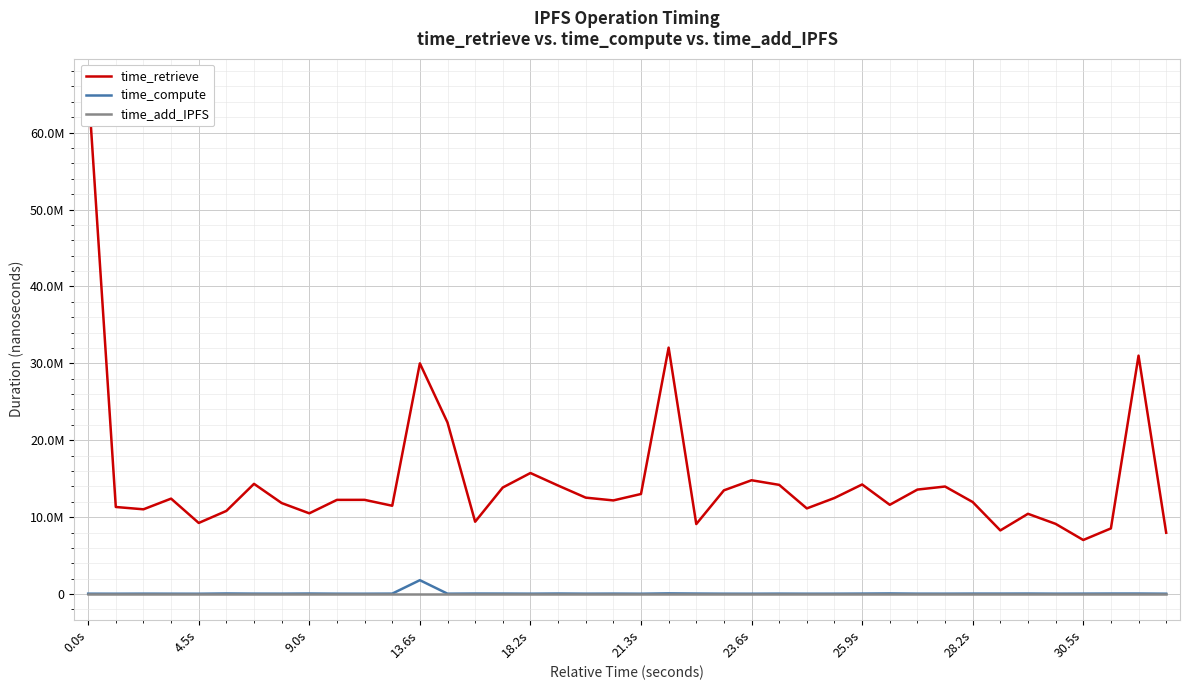

Reading left to right, extract all data points from this chart.

time_retrieve: 66295199	11323458	11022506	12410757	9248581	10812364	14332906	11836699	10499870	12248705	12251469	11484461	29999663	22306340	9406399	13855752	15740721	14113793	12538952	12177959	13013053	32042934	9103146	13488777	14799591	14200137	11138848	12495231	14252150	11608528	13586629	13984482	11968541	8277535	10438435	9129786	7031770	8537987	31001236	7974959
time_compute: 51573	46996	55721	49285	44072	77556	57035	52112	70046	50032	47018	58773	1807225	51378	66999	62567	50795	71202	51150	59227	46984	89951	66614	49688	45682	57480	48176	49723	62468	82524	54562	52283	62017	60552	67497	51756	57249	67508	69305	48490
time_add_IPFS: 0	0	0	0	0	0	0	0	0	0	0	0	0	0	0	0	0	0	0	0	0	0	0	0	0	0	0	0	0	0	0	0	0	0	0	0	0	0	0	0